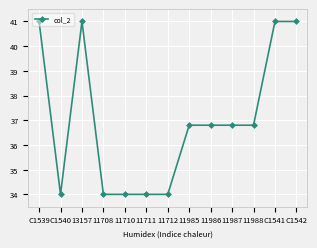

Where does the data first go above 36?

C1539